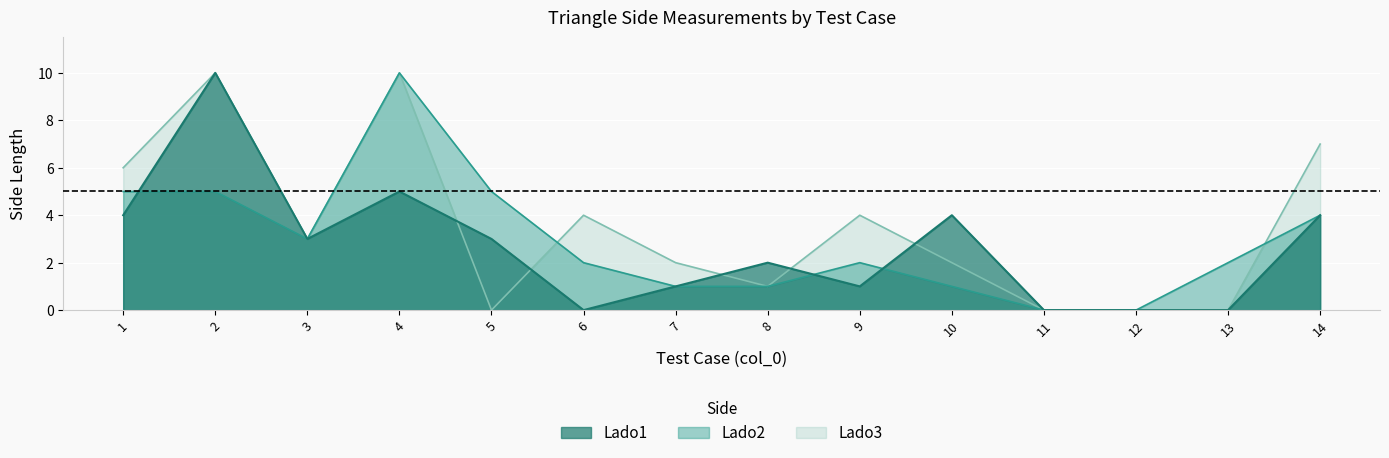

What are all the series names shown in the legend?

Lado1, Lado2, Lado3